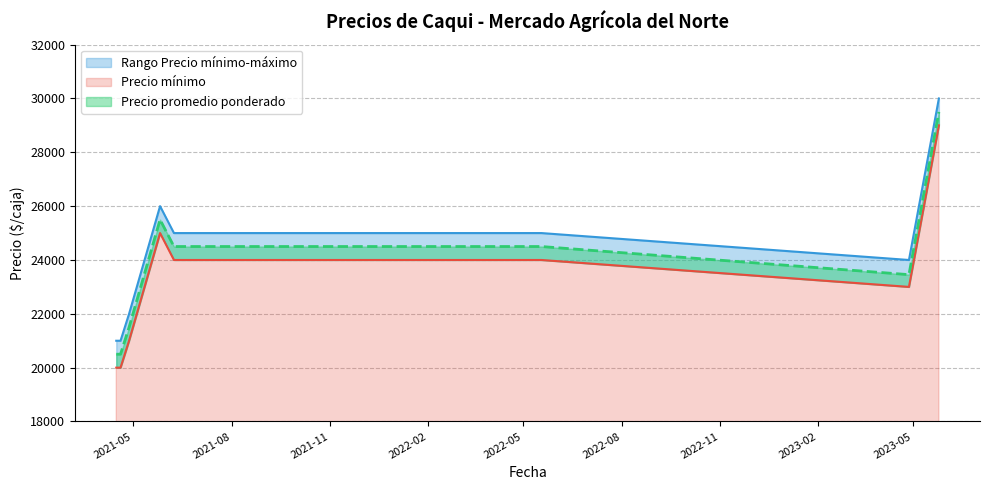

True or false: Precio máximo has a value of 25000 at 2021-06-08.

True